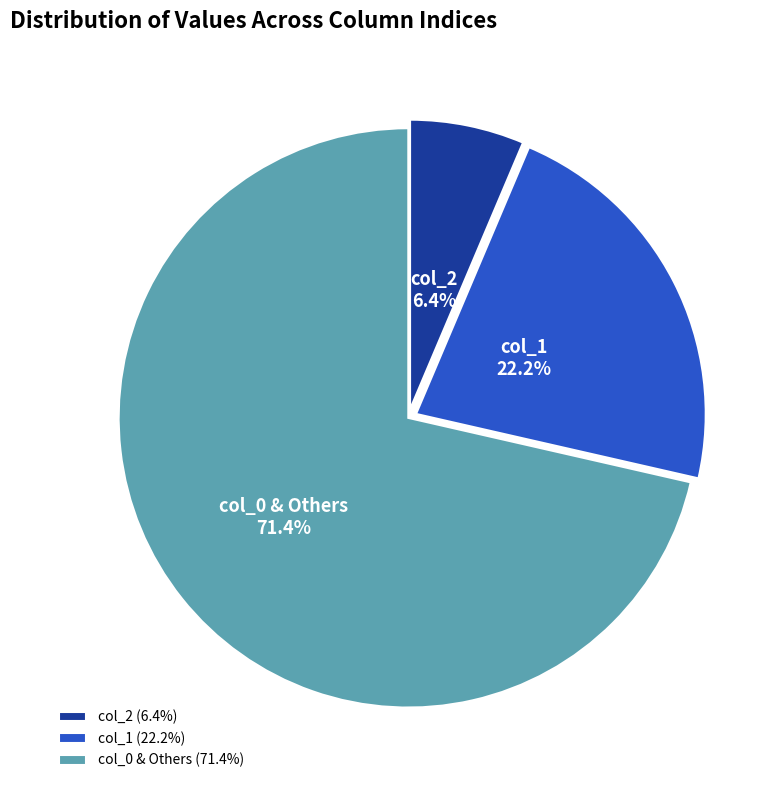

Which has a higher value, col_0 & Others or col_1?

col_0 & Others